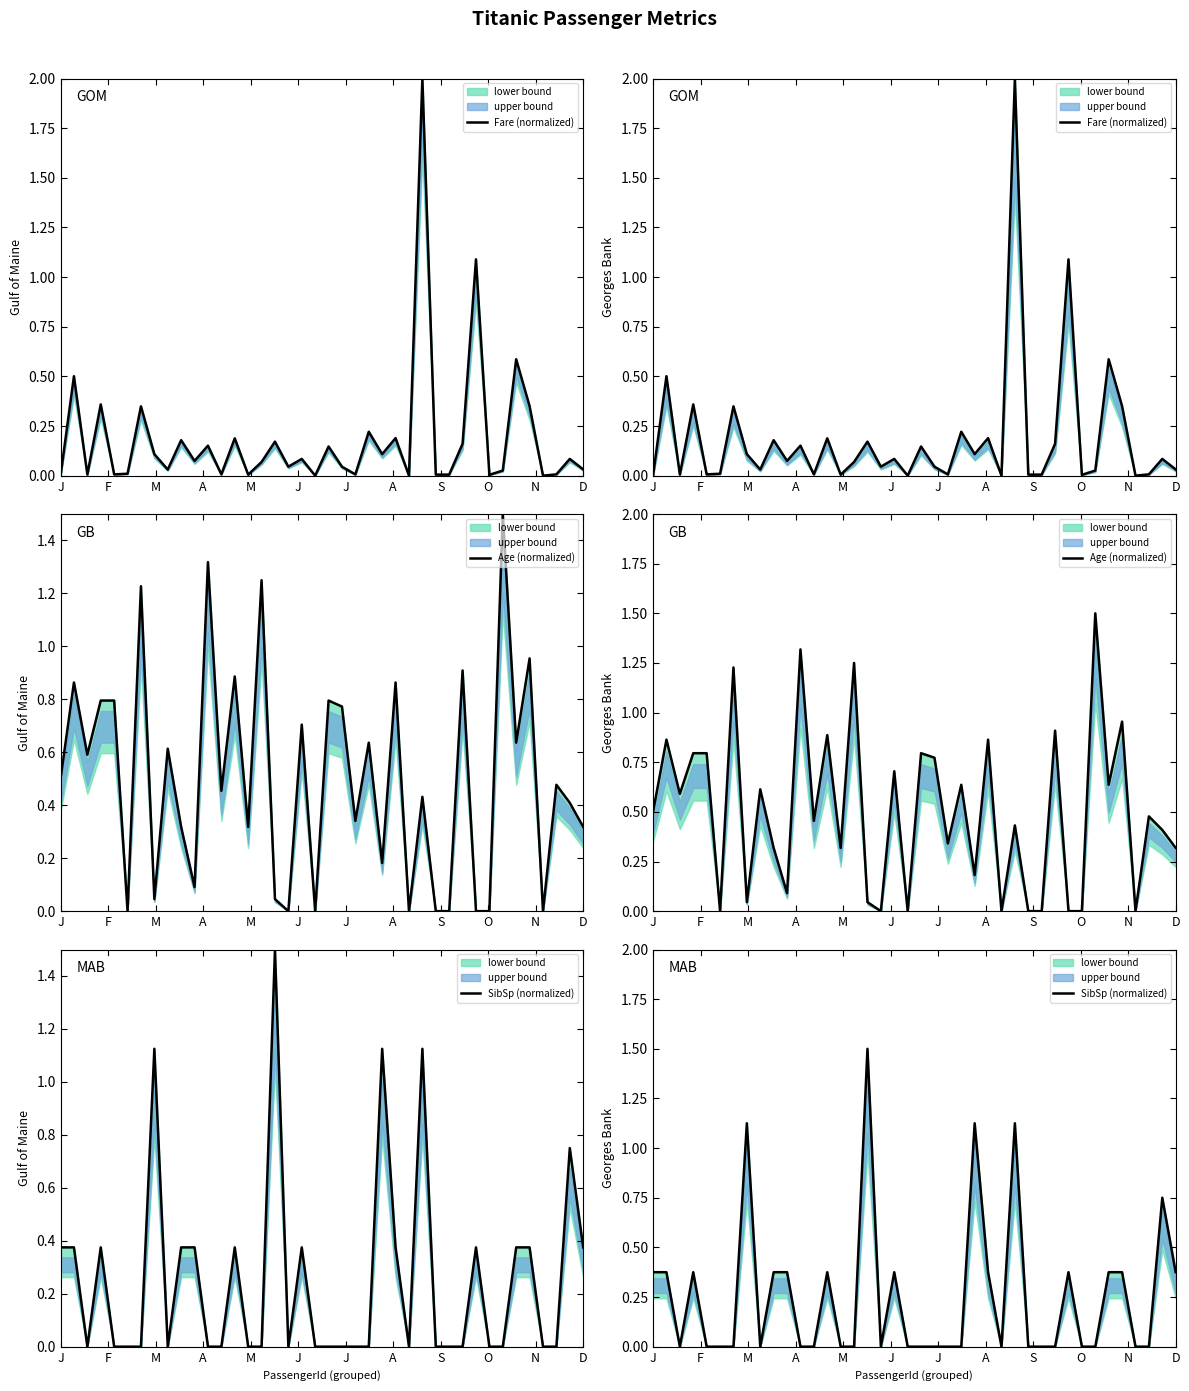

What is the sum of all SibSp (normalized) values?

10.1